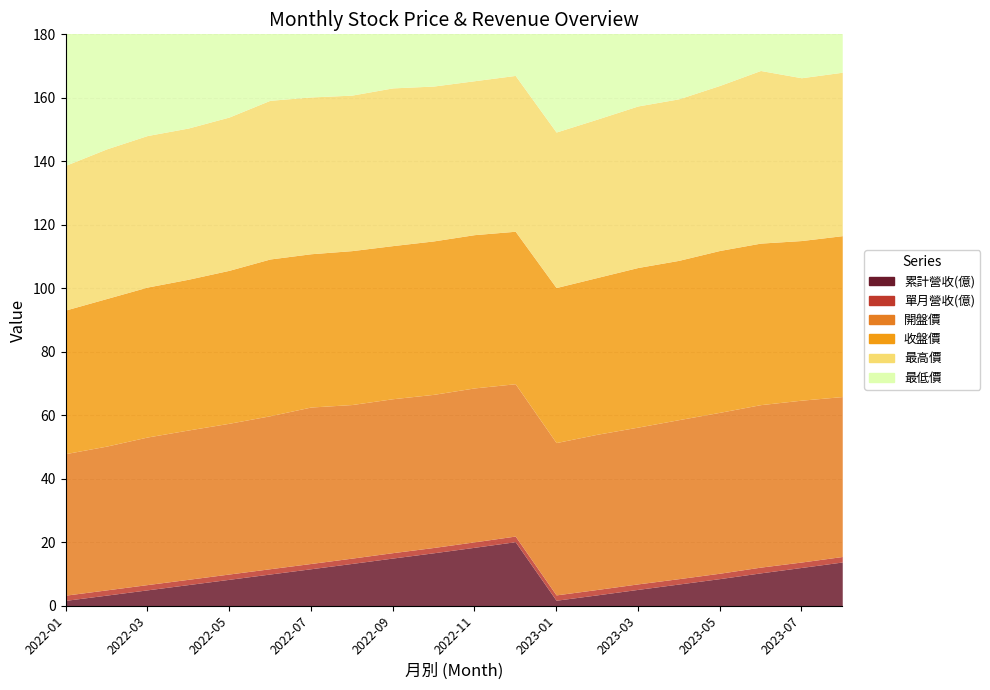

What is the greatest value displayed?

54.4